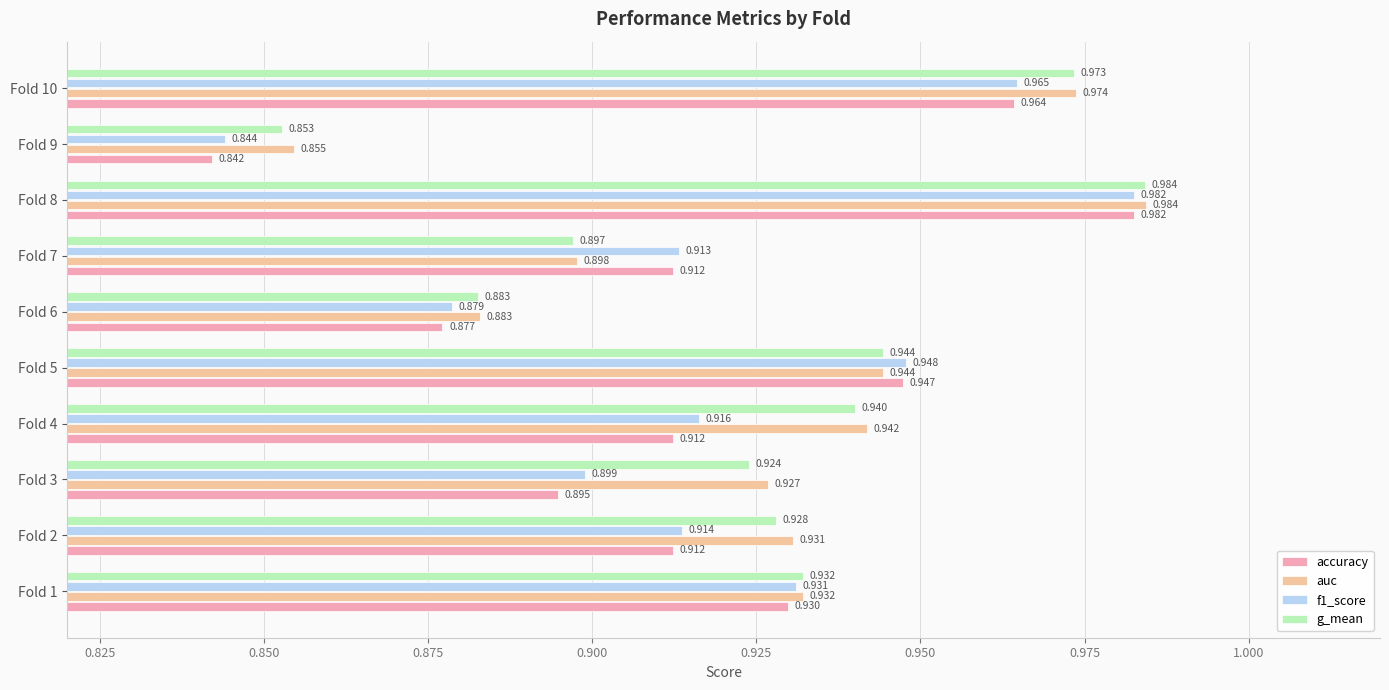

Which label corresponds to the largest value in the chart?

Fold 8